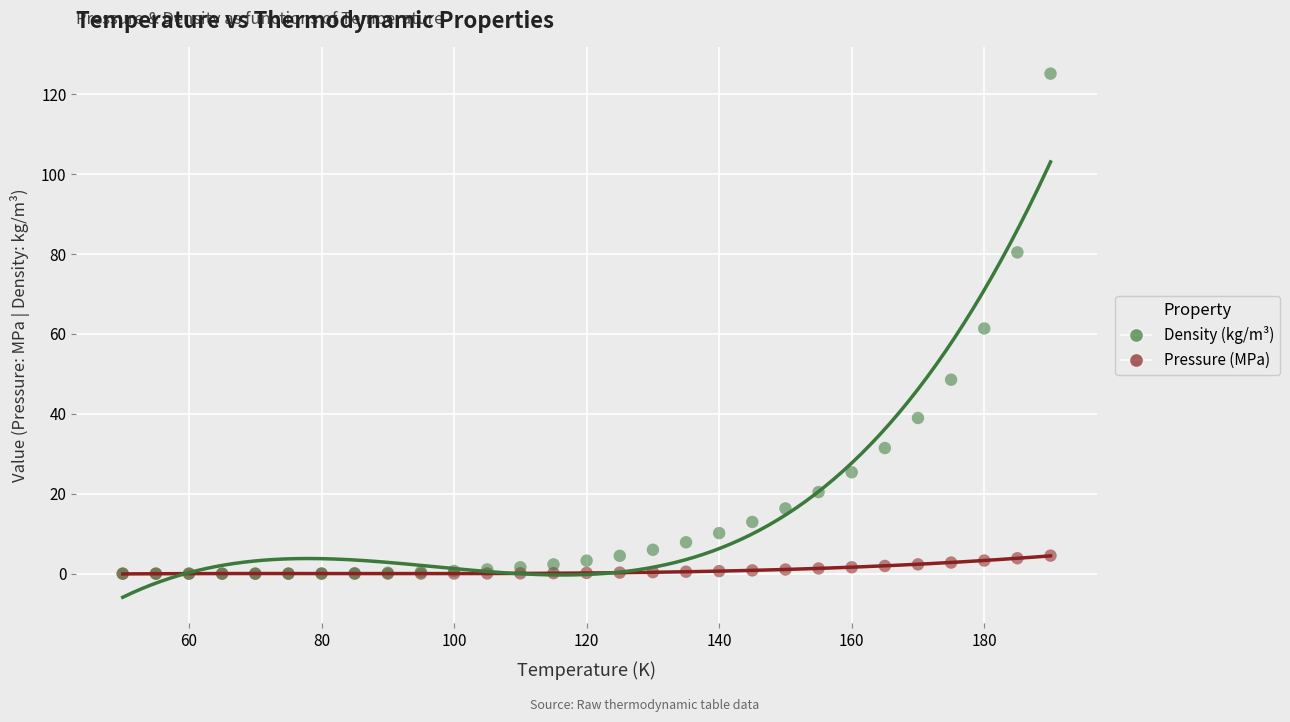

What are all the series names shown in the legend?

Density (kg/m³), Pressure (MPa)